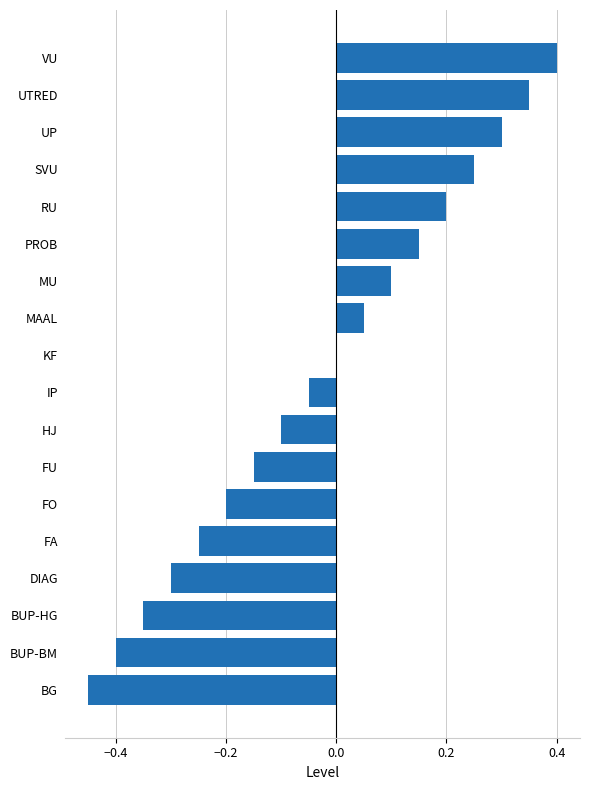

The value at BUP-BM is -0.4. True or false?

True